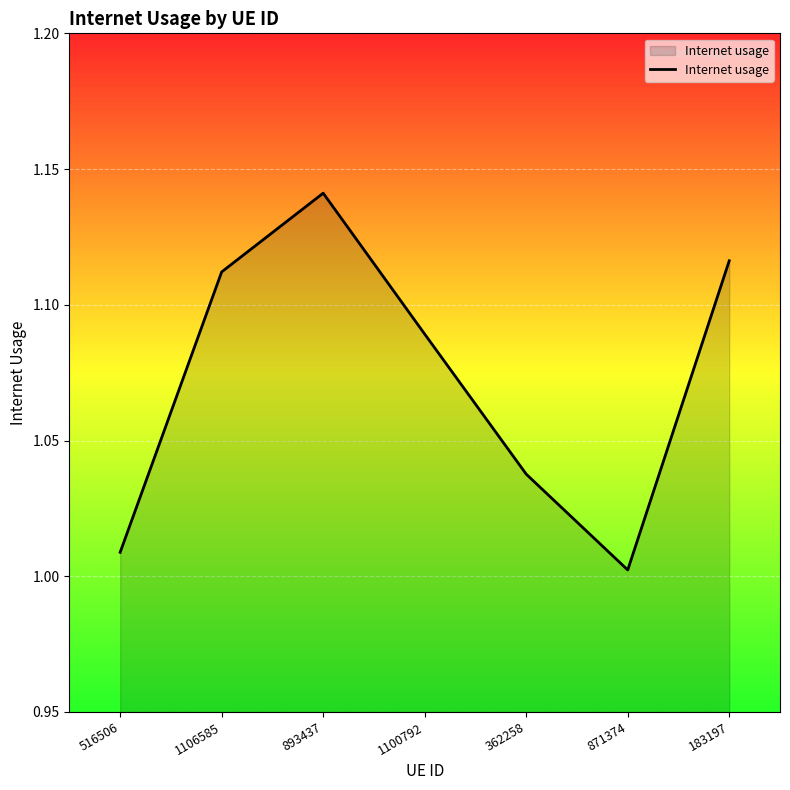

Count the number of categories in the chart.

7